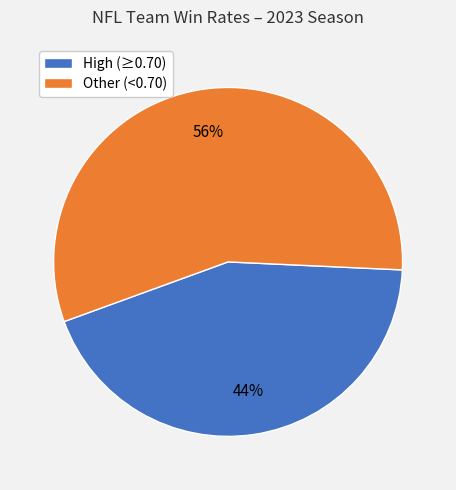

To the nearest percent, what is the combined percentage of Other (<0.70) and High (≥0.70)?

100%